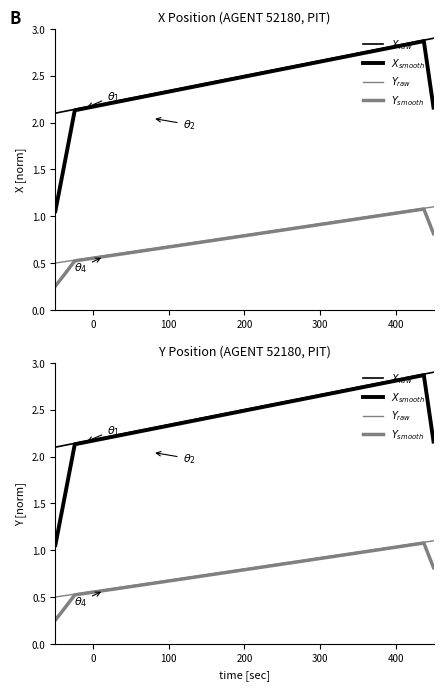

What is the minimum value for $X_{raw}$?

2.1